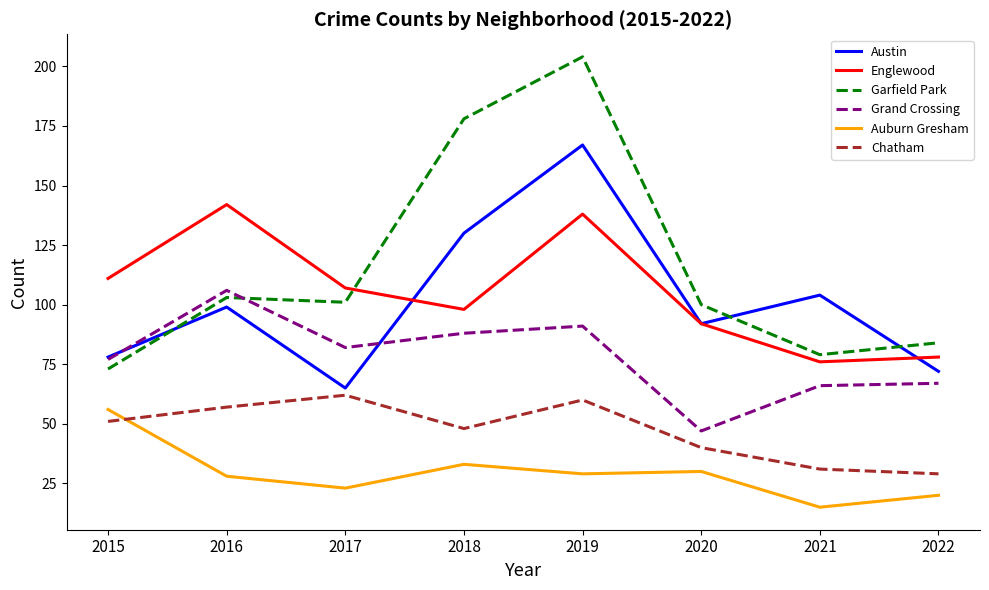

The Grand Crossing series shows 88 at 2018. True or false?

True